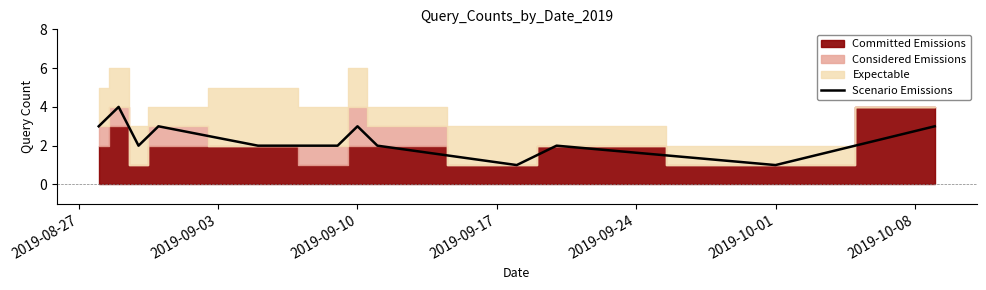

What is the maximum value for Scenario Emissions?

4